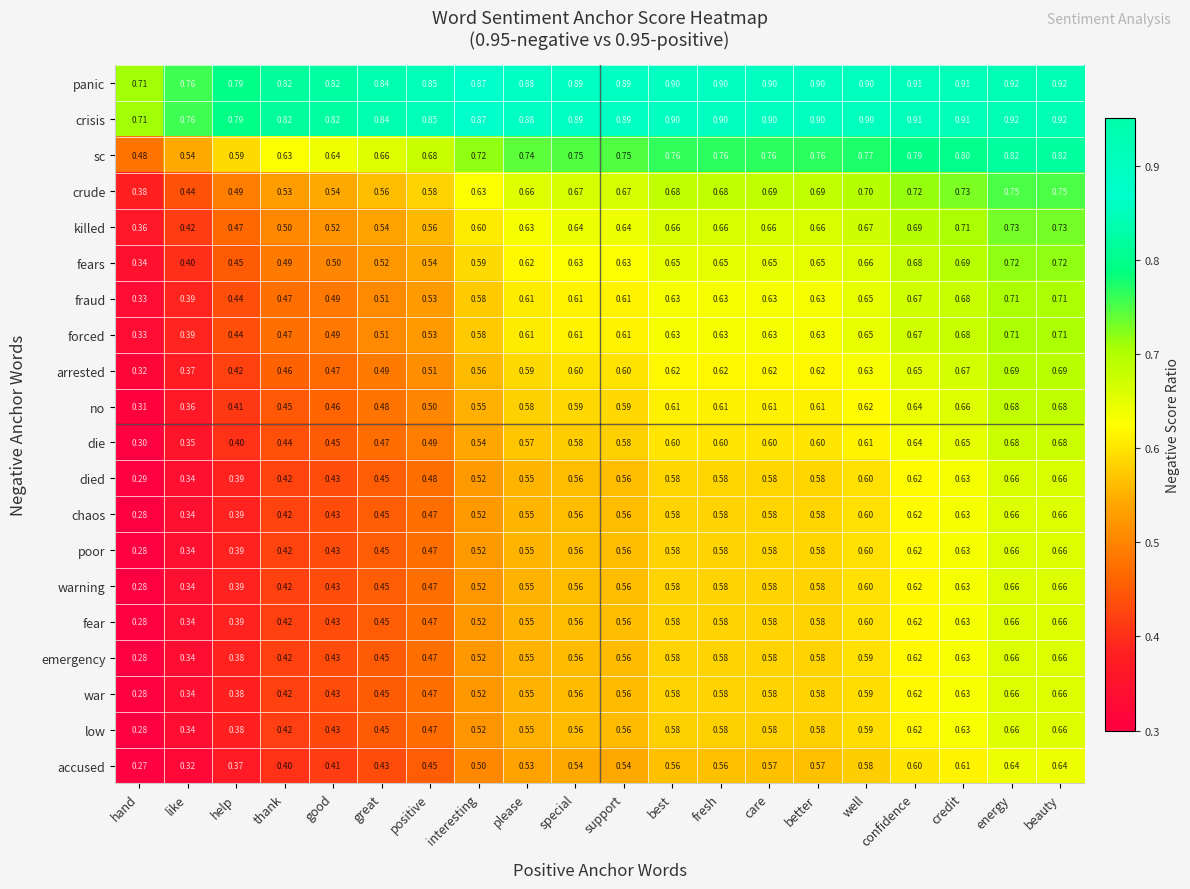

Which label corresponds to the smallest value in the chart?

hand